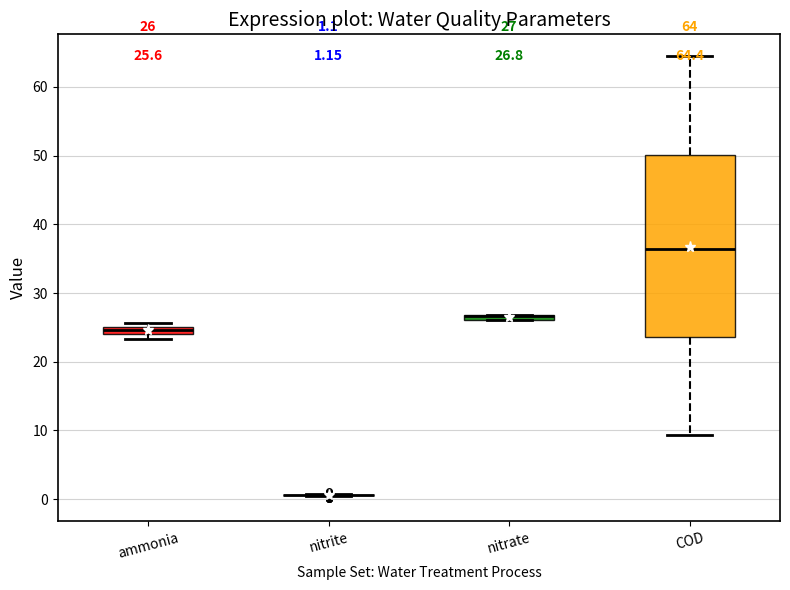

Comparing the boxes themselves (not the whiskers), which one is the tallest?

COD